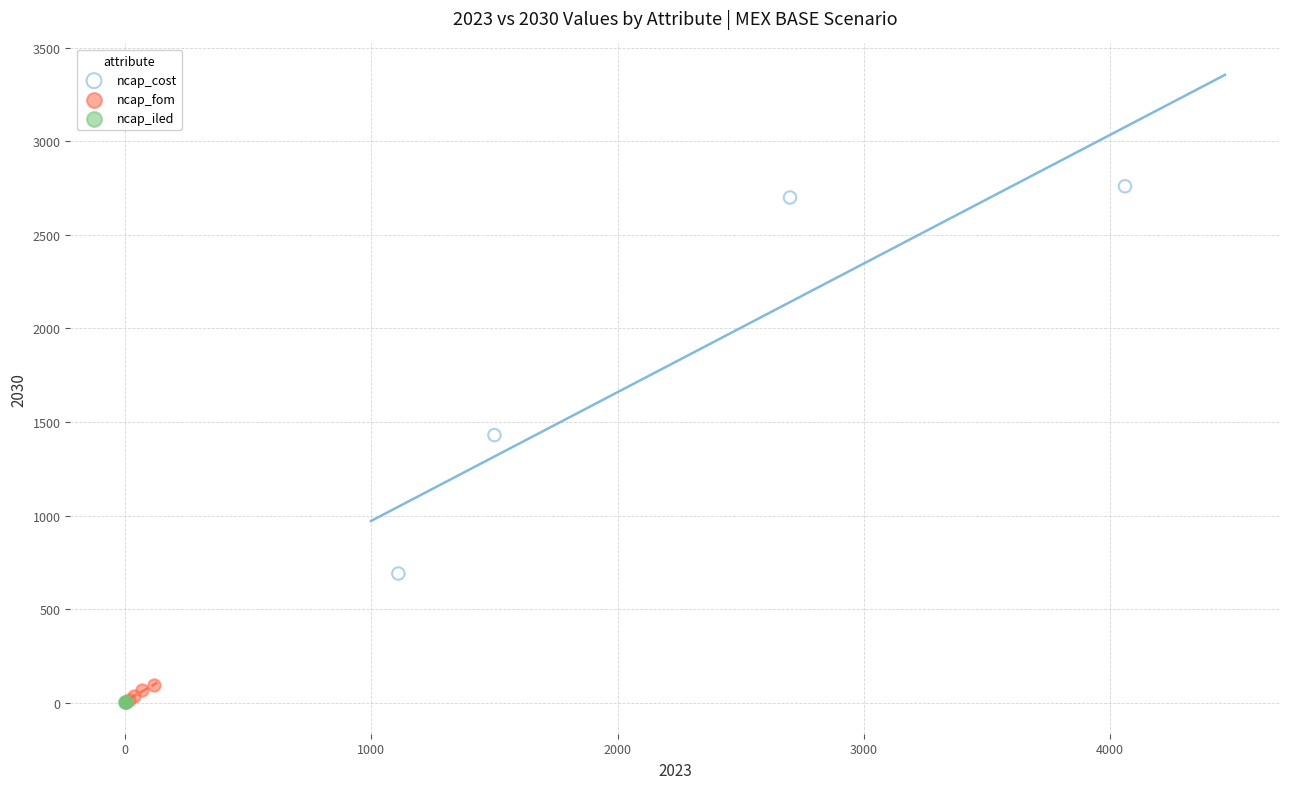

Which series contains the highest Y value?

ncap_cost